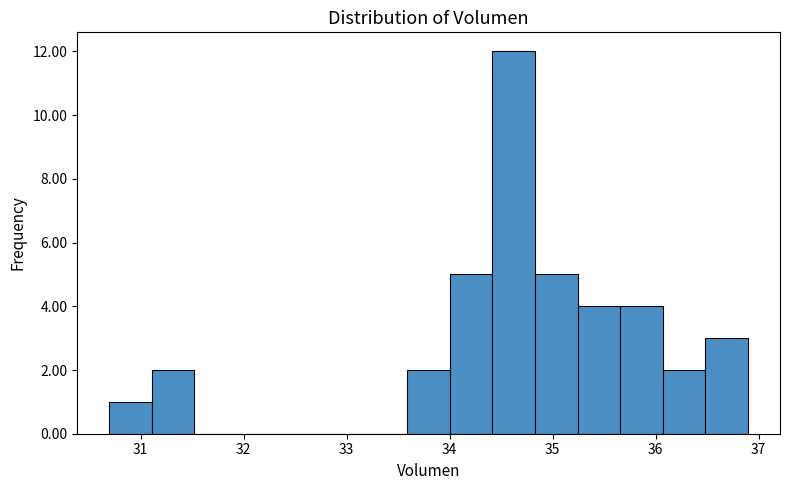

How tall is the bar that spans 34.0 to 34.4 on the x-axis? Neither the bar edges nor the heights are printed on the chart, so give them approximately, as read against the axes.

5